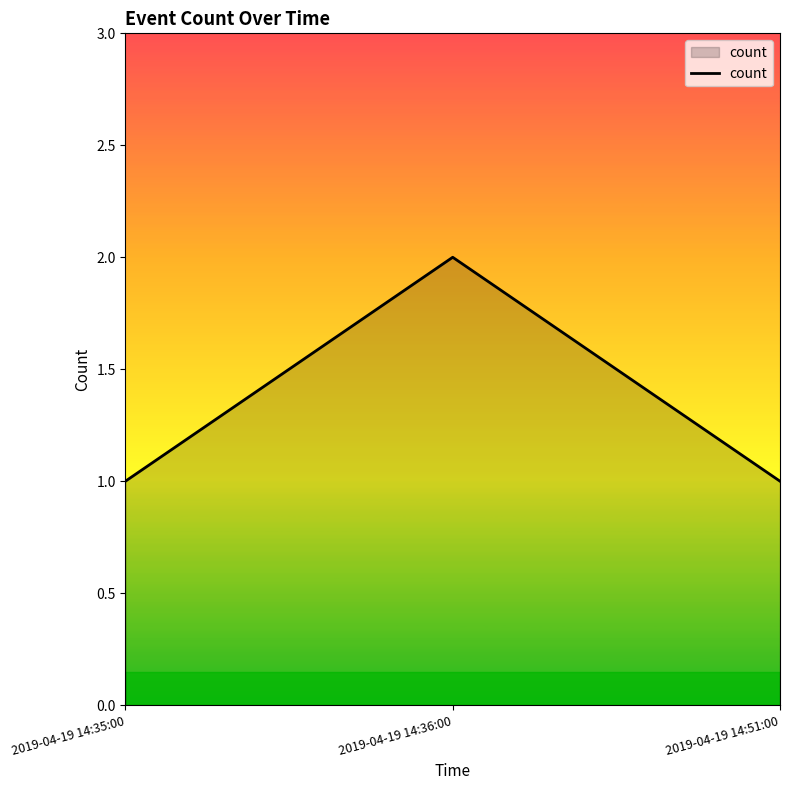

The chart shows a value of 1 at 2019-04-19 14:51:00. True or false?

True